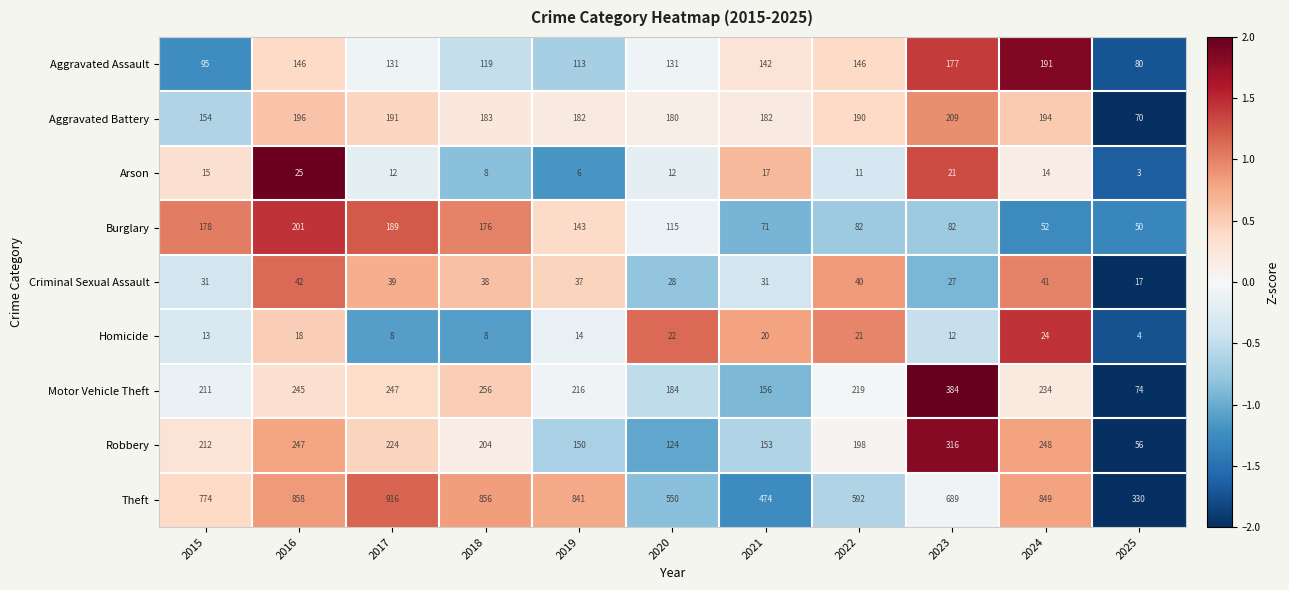

At which label does Homicide reach its minimum?

2025